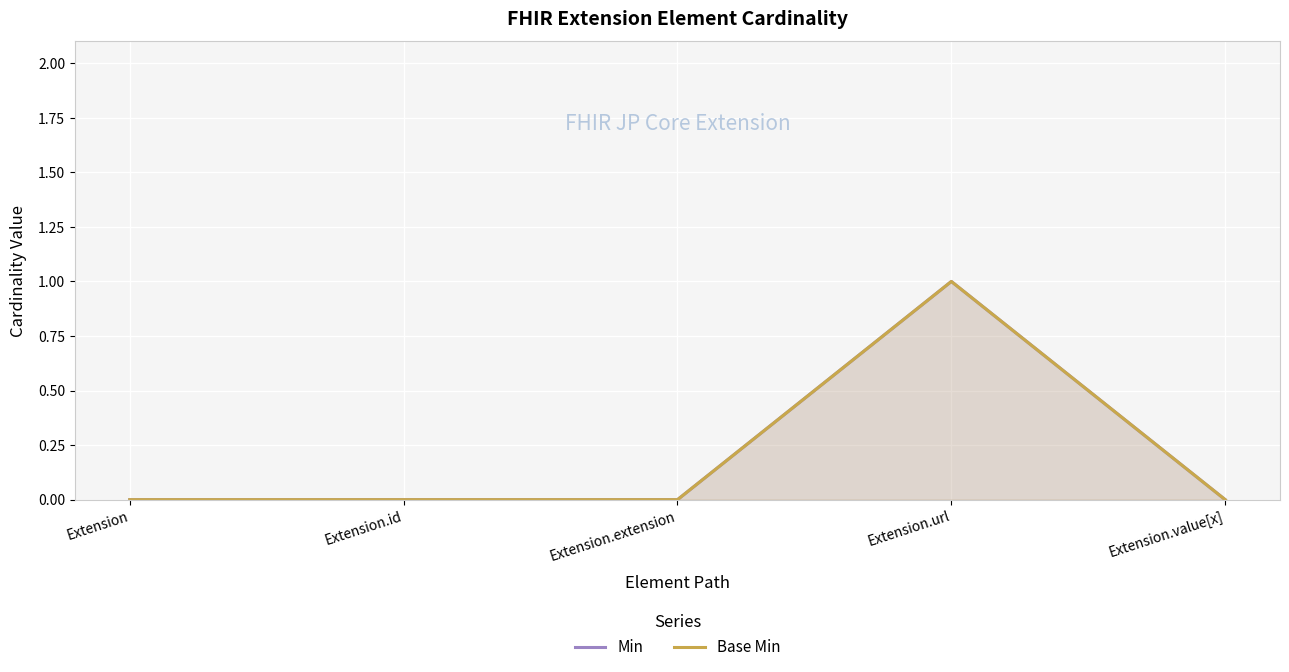

Rank the series by their maximum value, from highest to lowest.

Min, Base Min